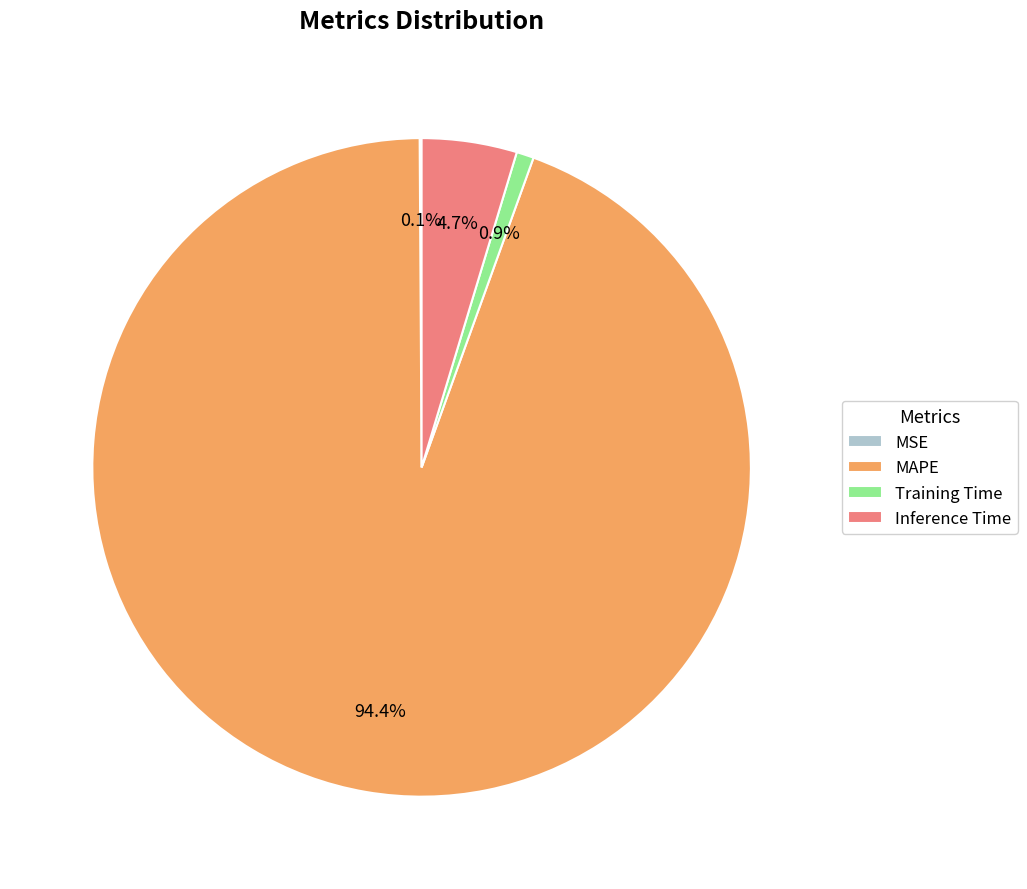

Is there a majority slice in this chart?

Yes